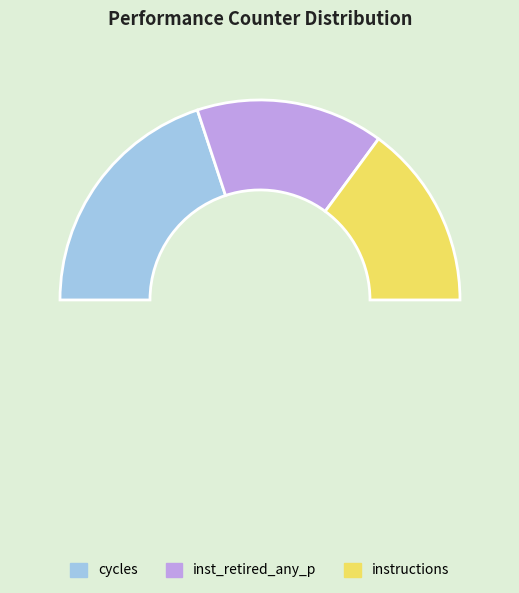

Is there any slice that represents more than half of the pie?

No